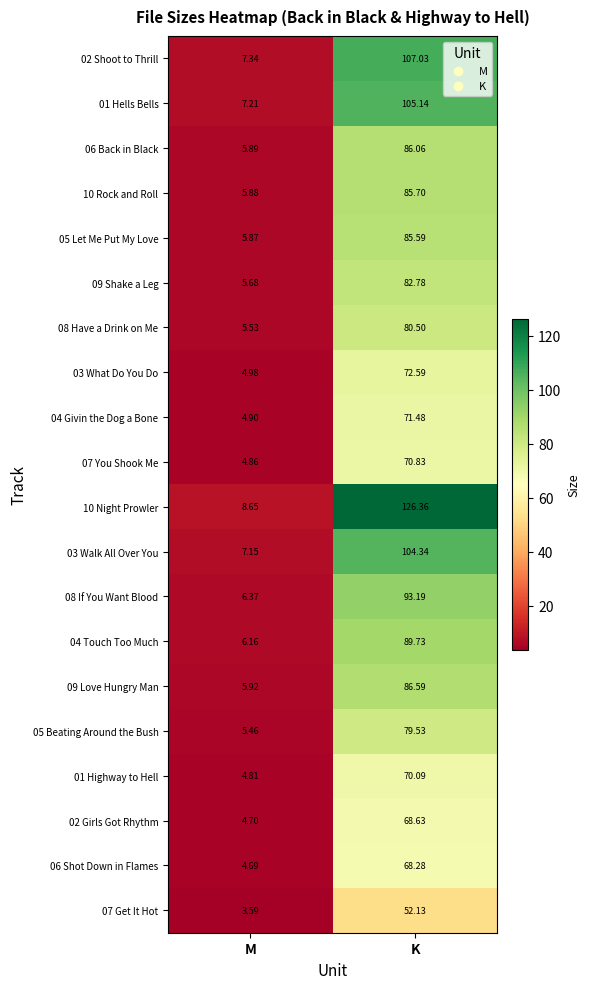

Is the value of 03 What Do You Do at M greater than the value of 09 Love Hungry Man at K?

No